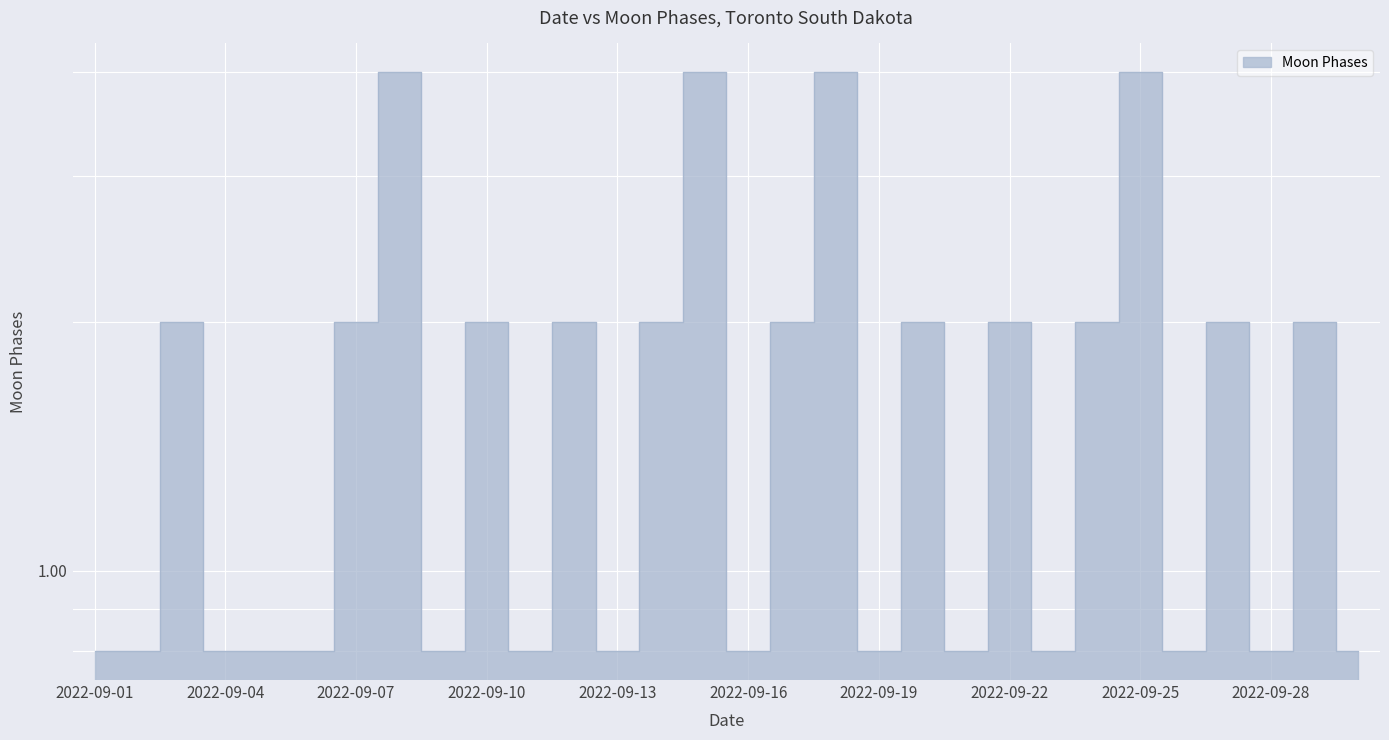

At which category does the chart reach its peak across all series?

2022-09-08